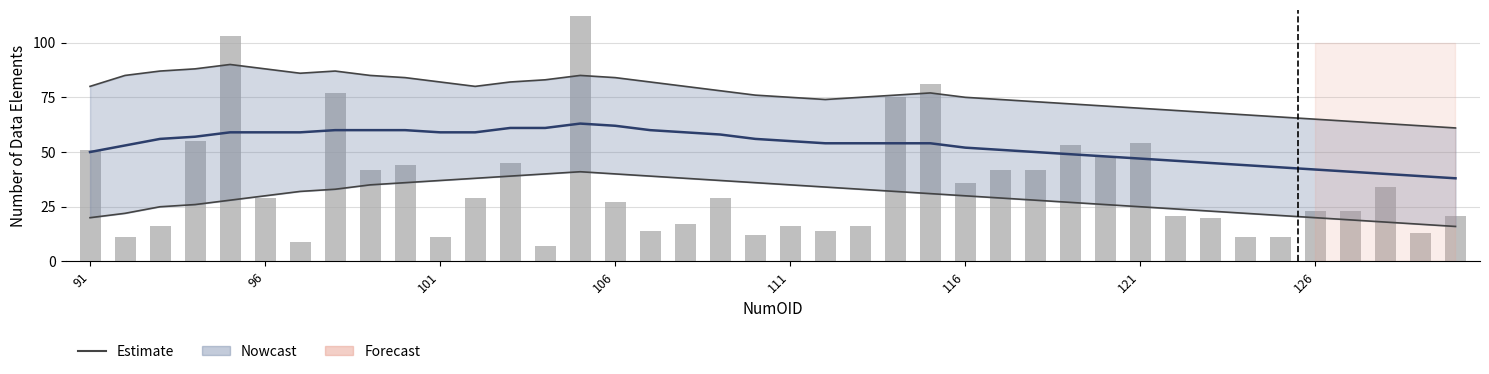

What is the difference between the maximum and minimum values in the Lower bound series?

25